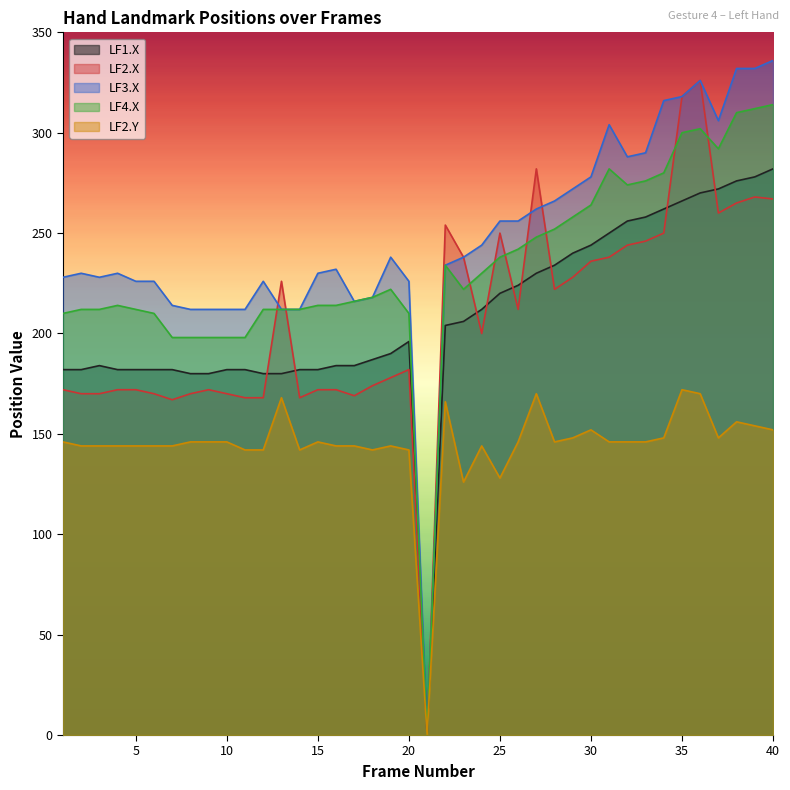

The value of LF3.X at 35 is 77. True or false?

False